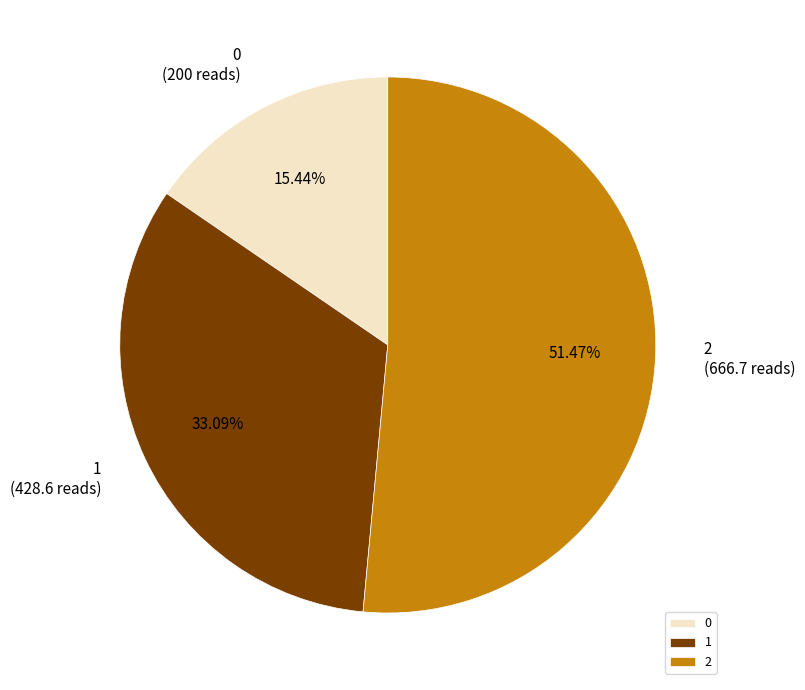

What is the majority slice?

2